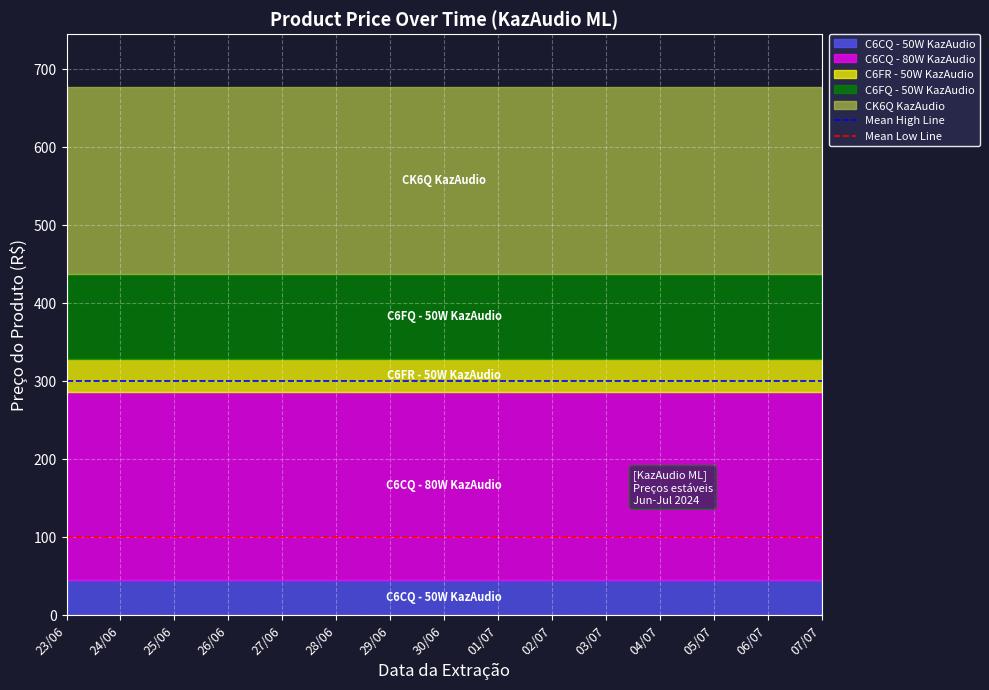

What is the label of the 15th point from the left?

07/07